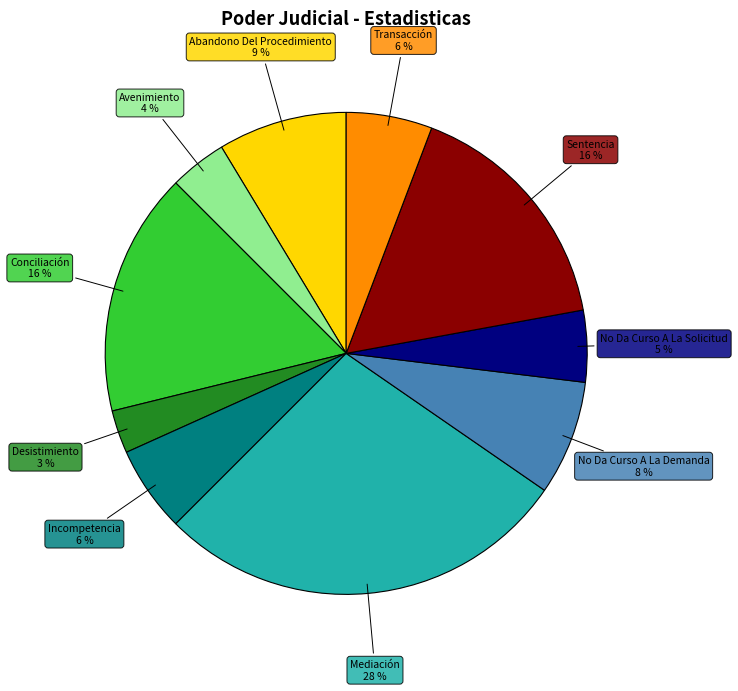

To the nearest percent, what percentage of the pie is No Da Curso A La Solicitud?

5%